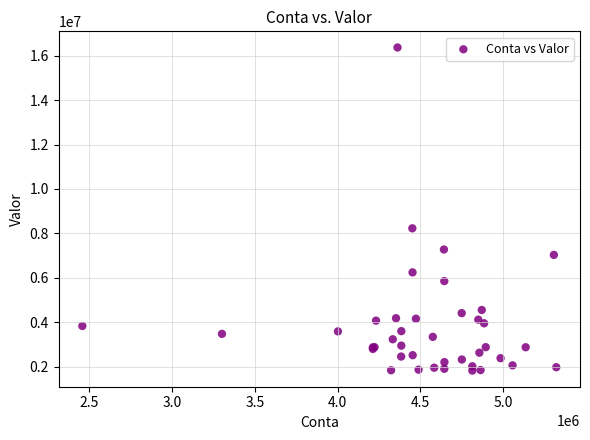

What Y value in the scatter plot is closest to 9097527?

8229884.1